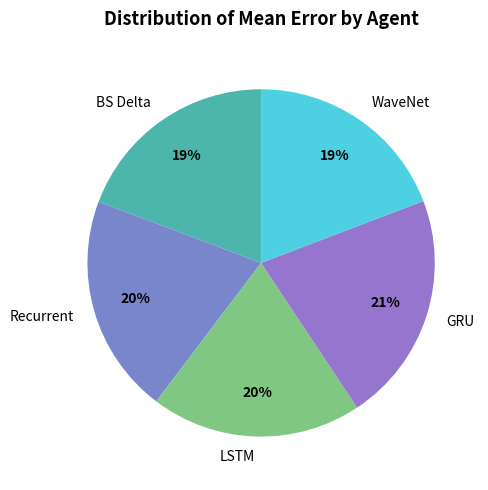

To the nearest percent, what is the average slice percentage?

20%